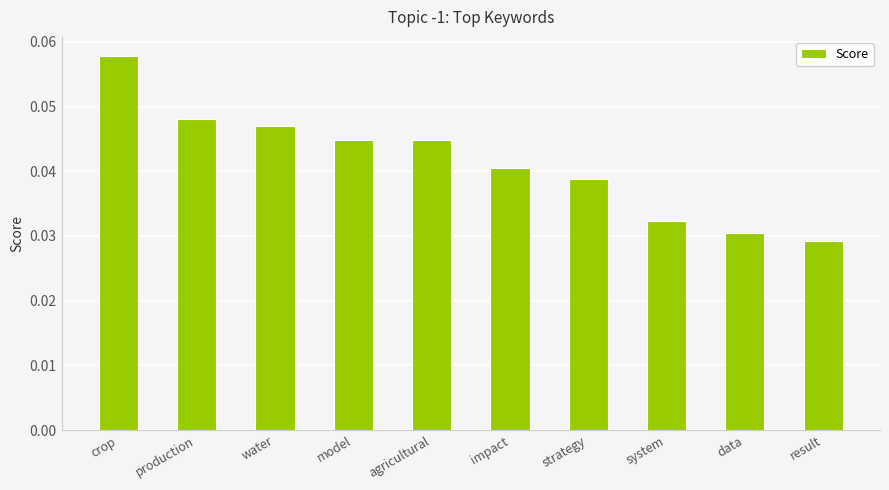

What is the label of the 4th bar from the right?

strategy